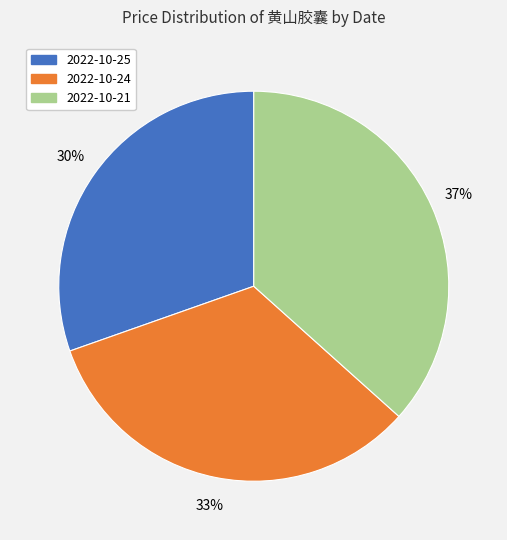

How many segments does this pie chart have?

3